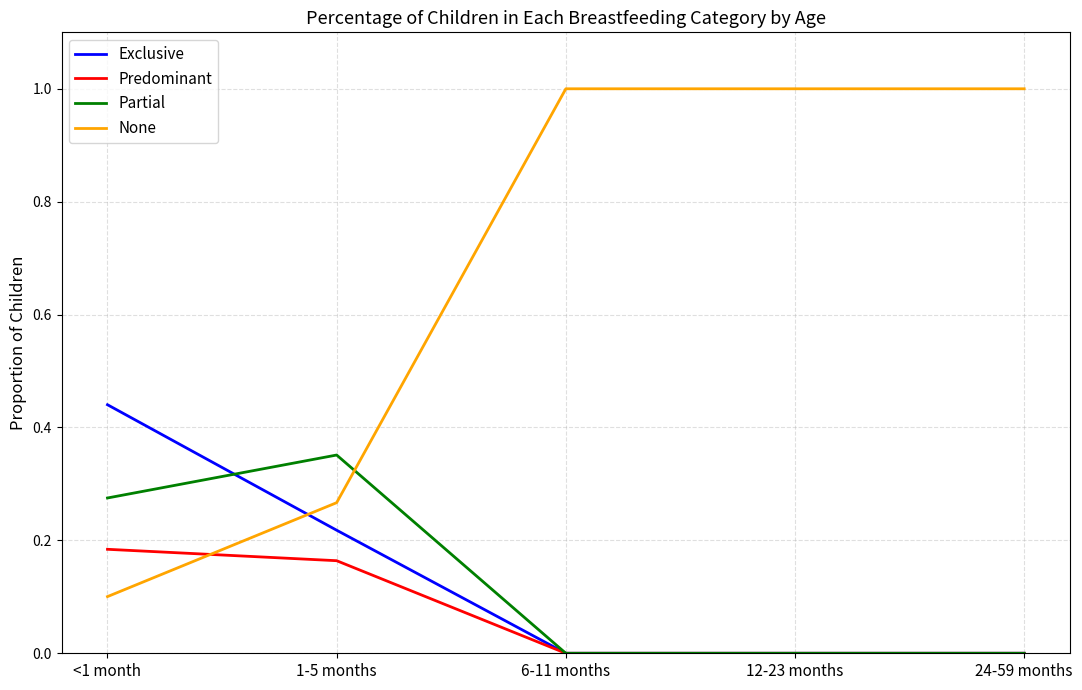

How many lines are shown in the chart?

4